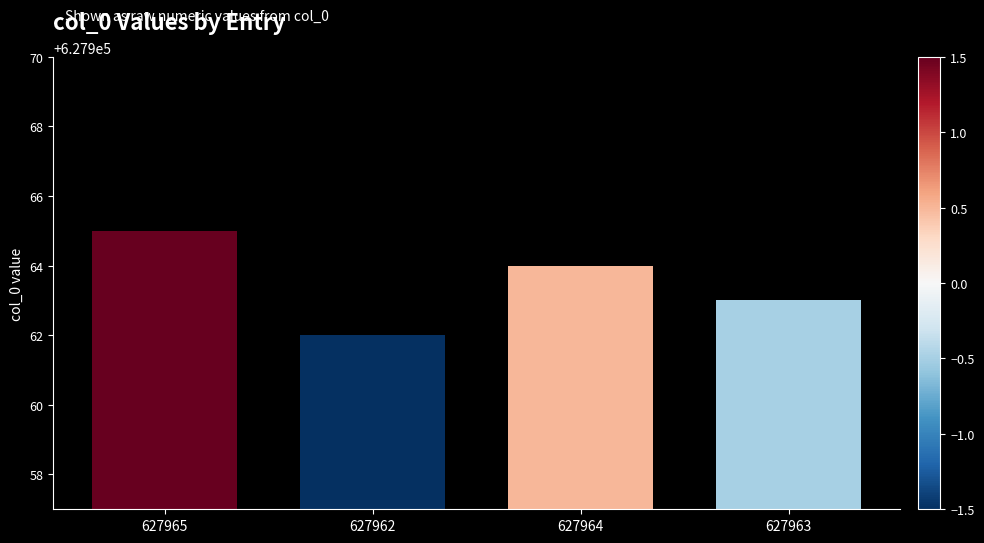

What is the difference between the second highest and second lowest values?

1